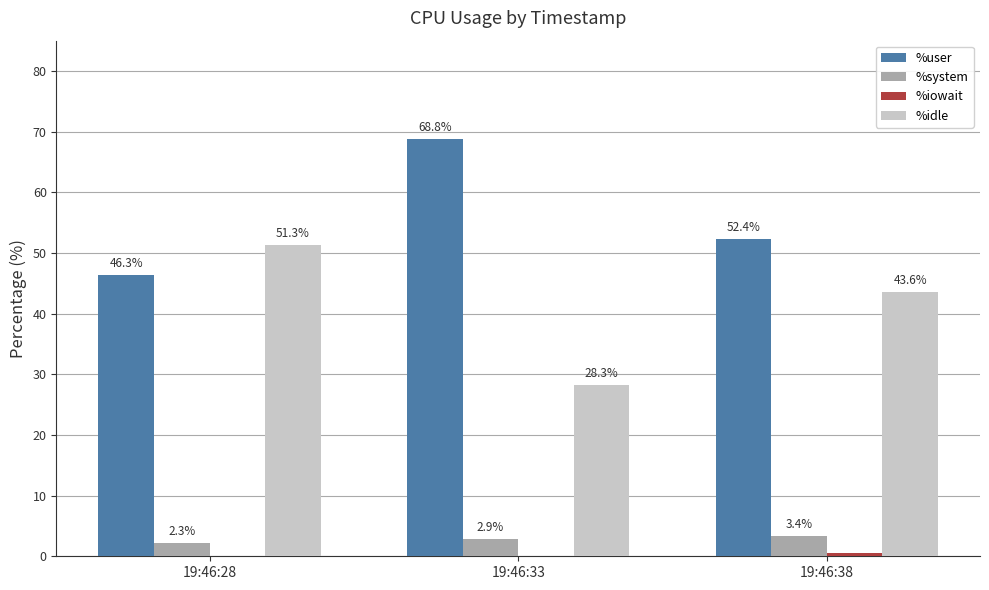

Which series changed the most between 19:46:33 and 19:46:38?

%user